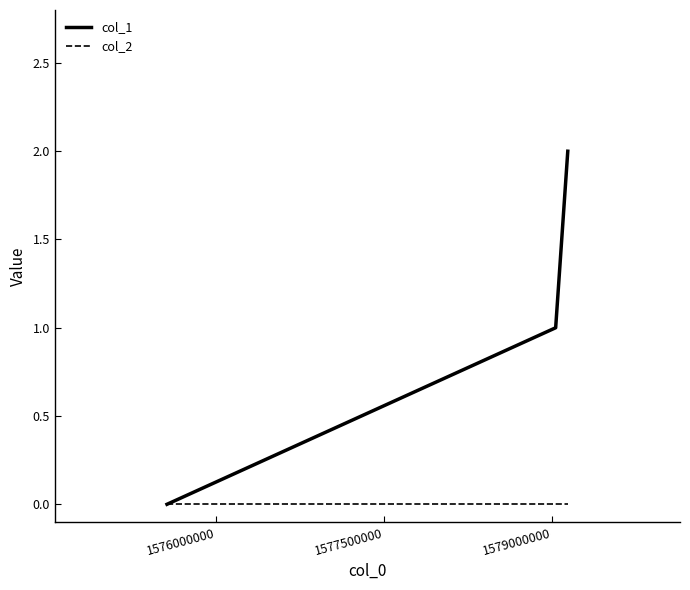

Which series has the largest total across all categories?

col_1